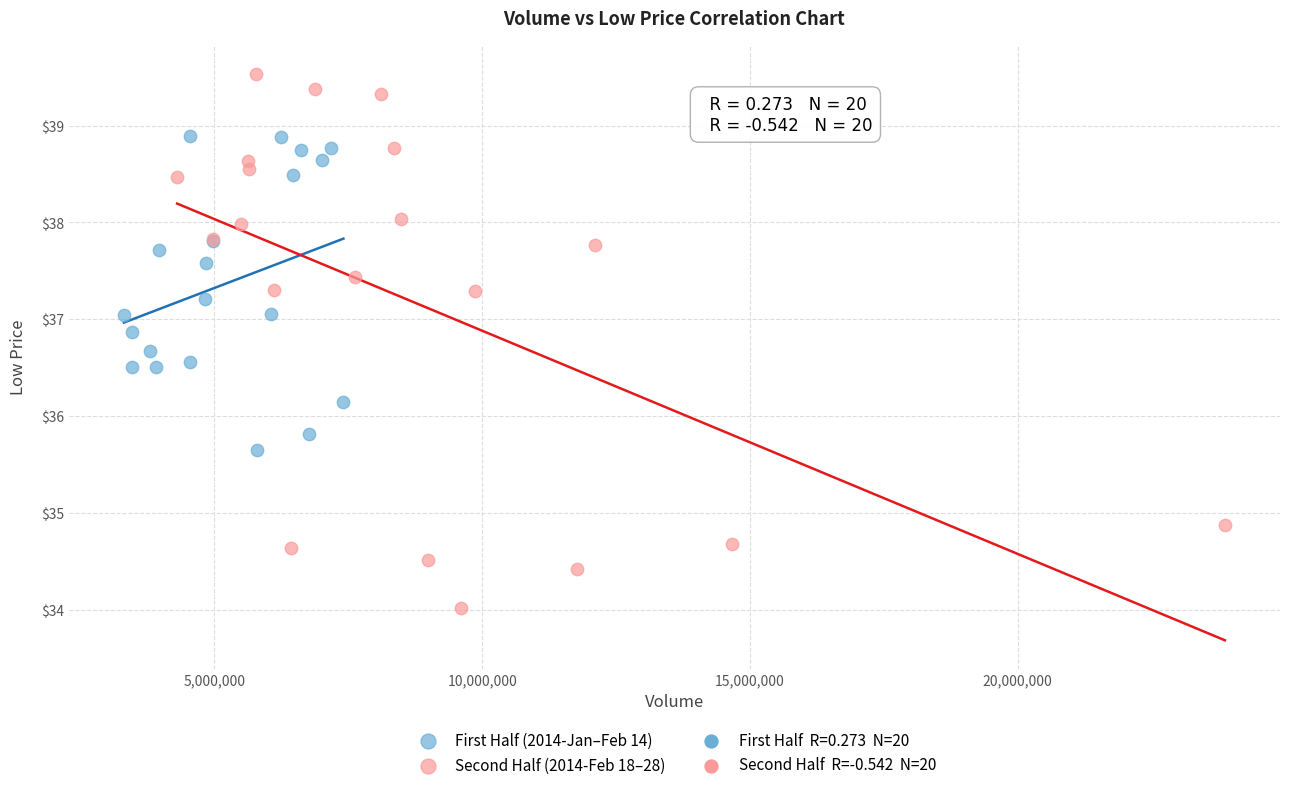

Which series contains the highest Y value?

Second Half (2014-Feb 18–28)